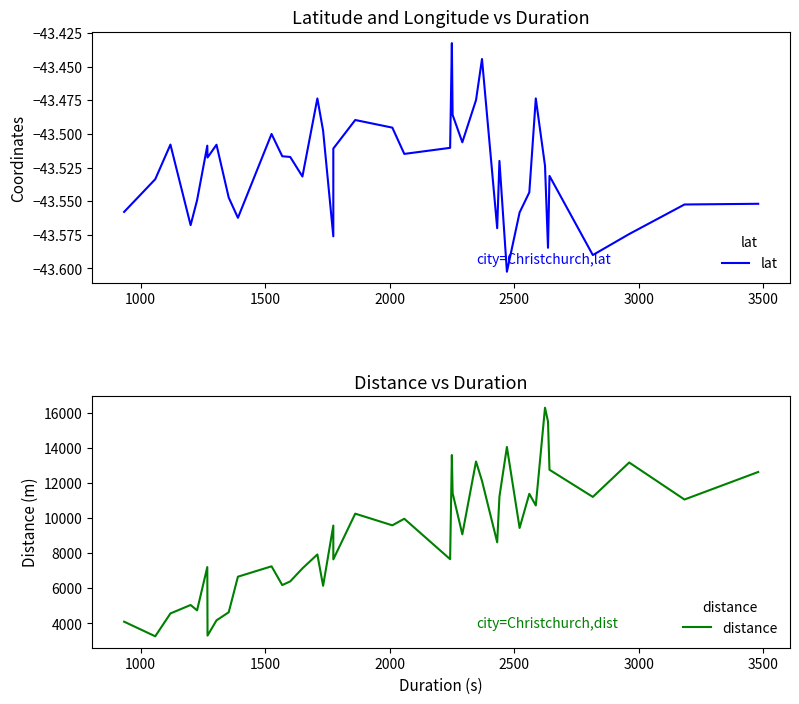

How many lines are shown in the chart?

2